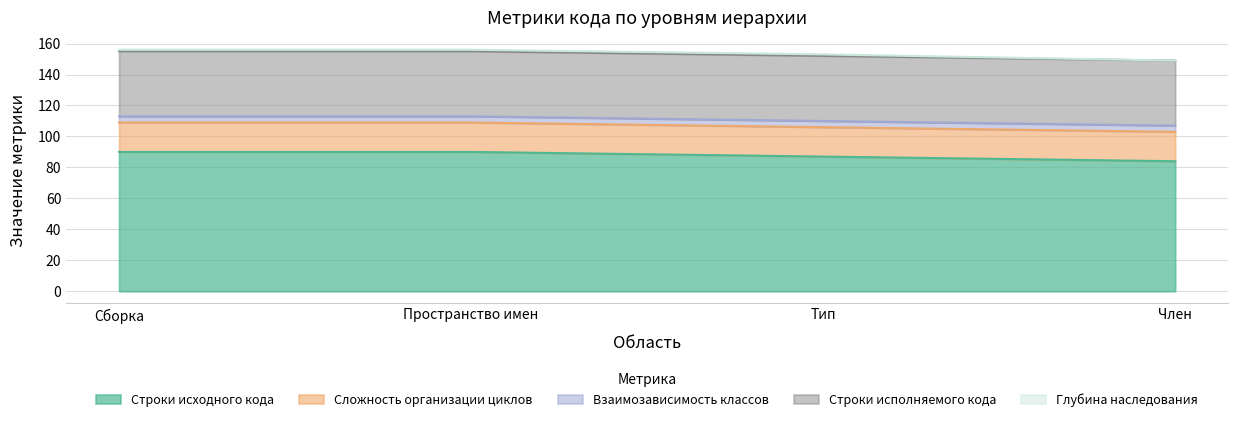

True or false: Сложность организации циклов and Строки исходного кода cross at least once.

False